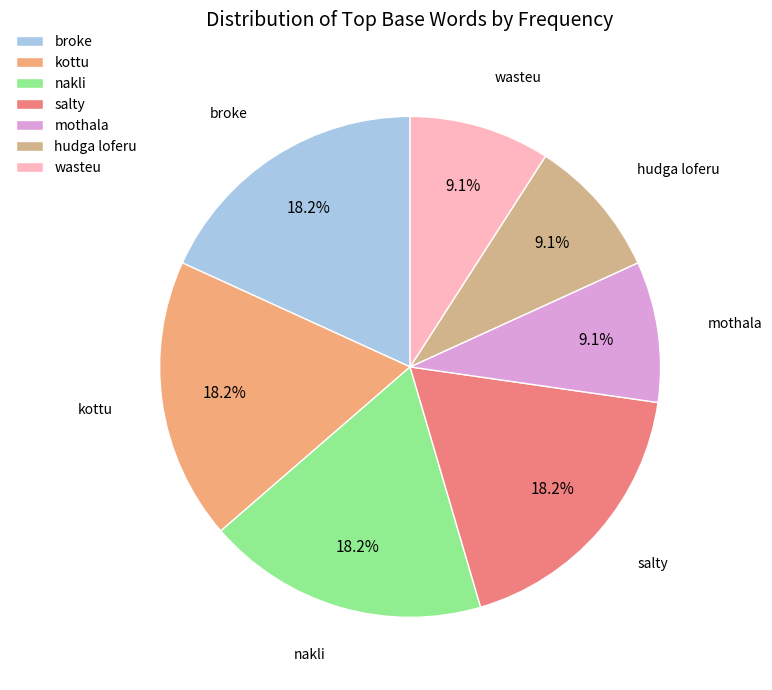

Is there any slice that represents more than half of the pie?

No